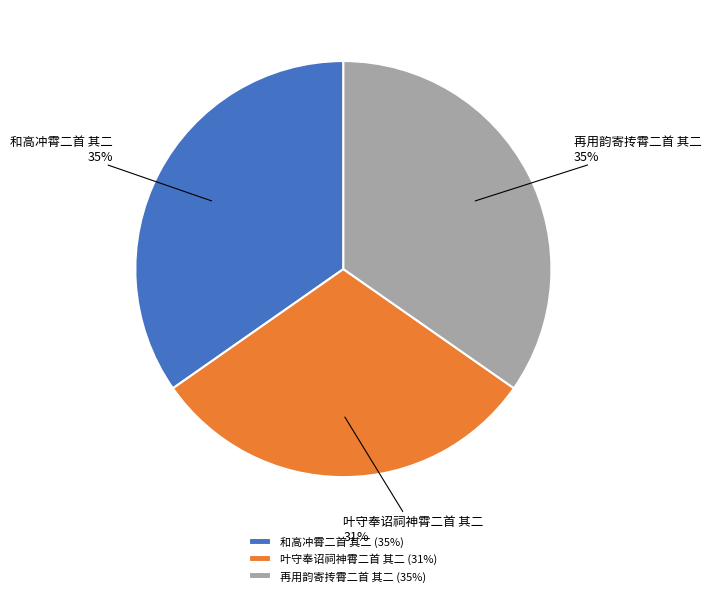

Which has a higher value, 再用韵寄抟霄二首 其二 or 叶守奉诏祠神霄二首 其二?

再用韵寄抟霄二首 其二